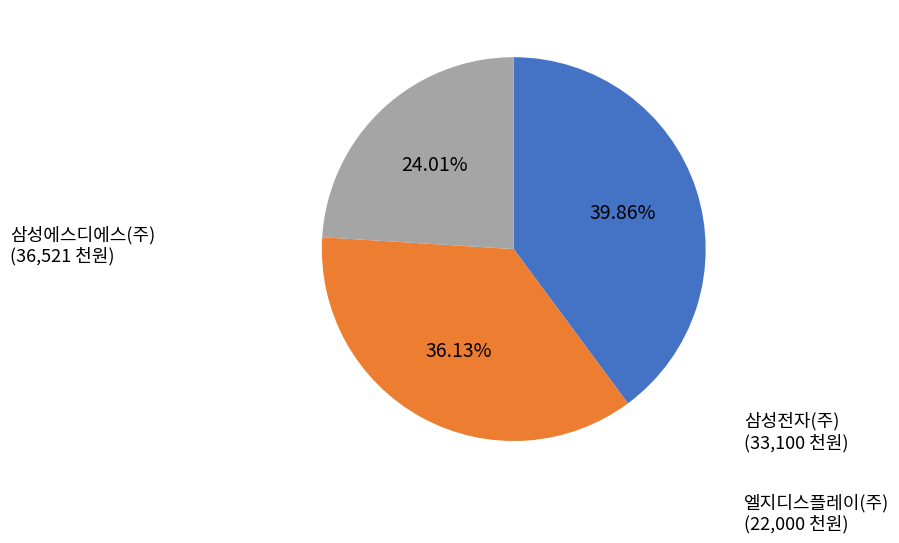

Is there a majority slice in this chart?

No